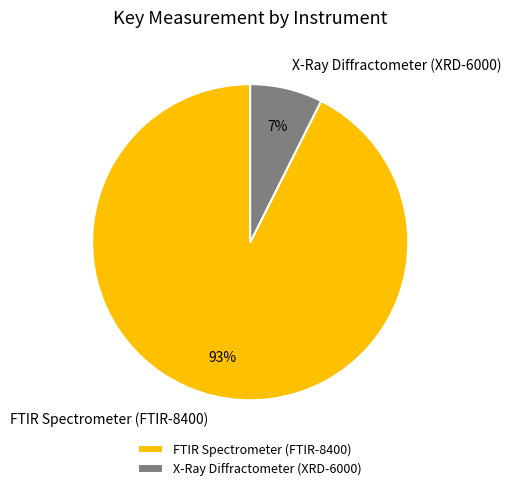

Is it true that FTIR Spectrometer (FTIR-8400) is 93% of the pie?

True